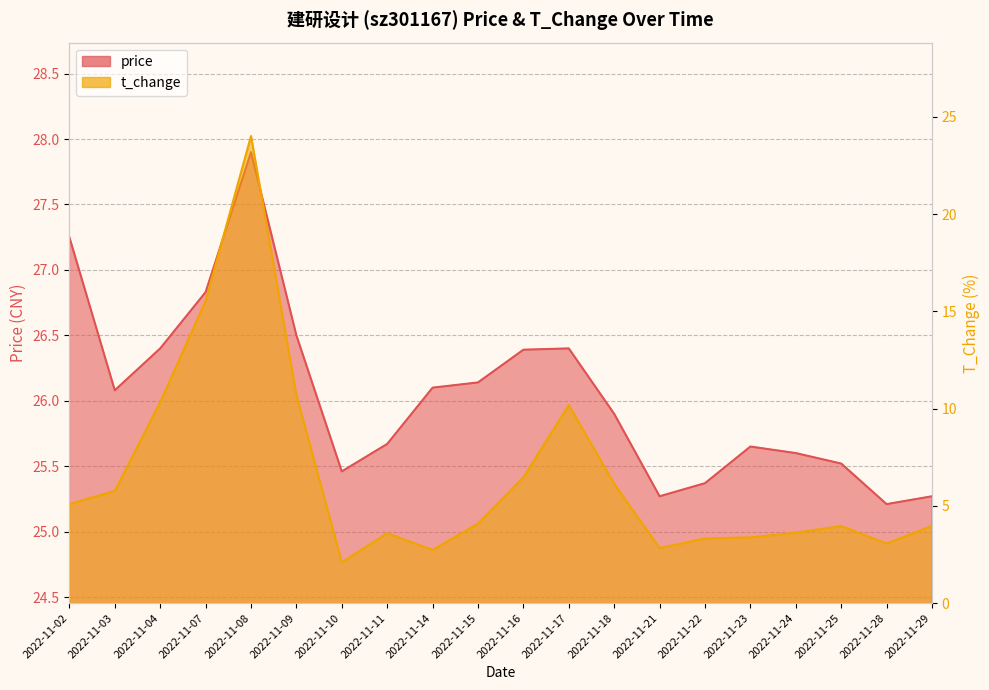

True or false: price has more than 0 interior local peaks.

True